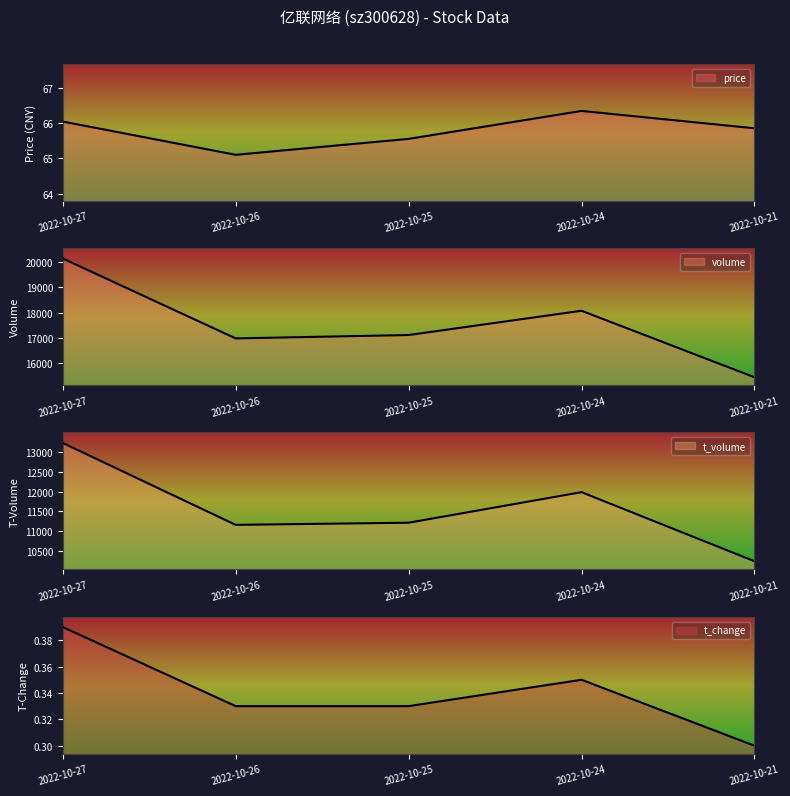

Which has a higher value, 2022-10-27 or 2022-10-24?

2022-10-24